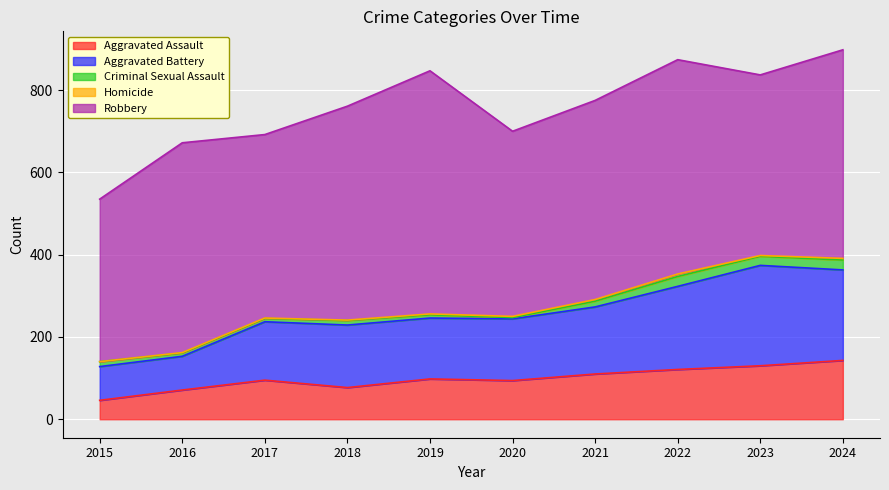

How many lines are shown in the chart?

5